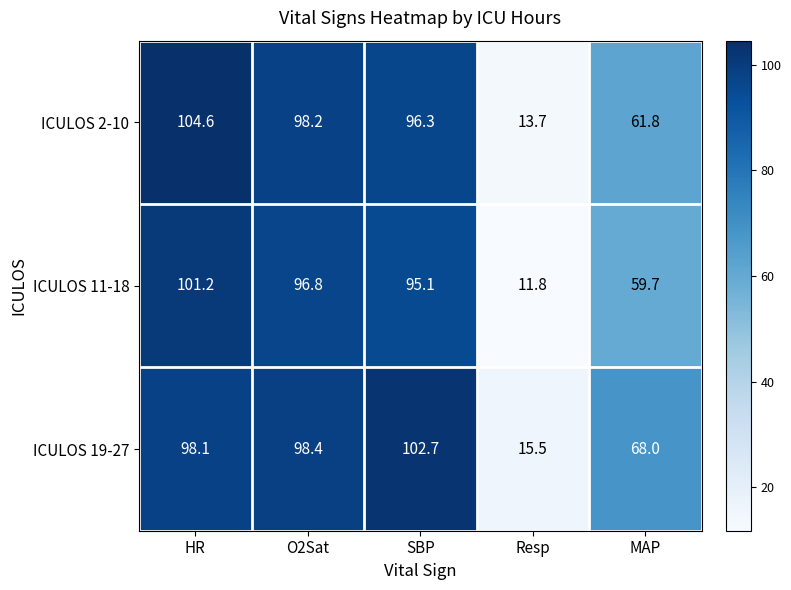

Read the ICULOS 2-10 value at SBP.

96.3